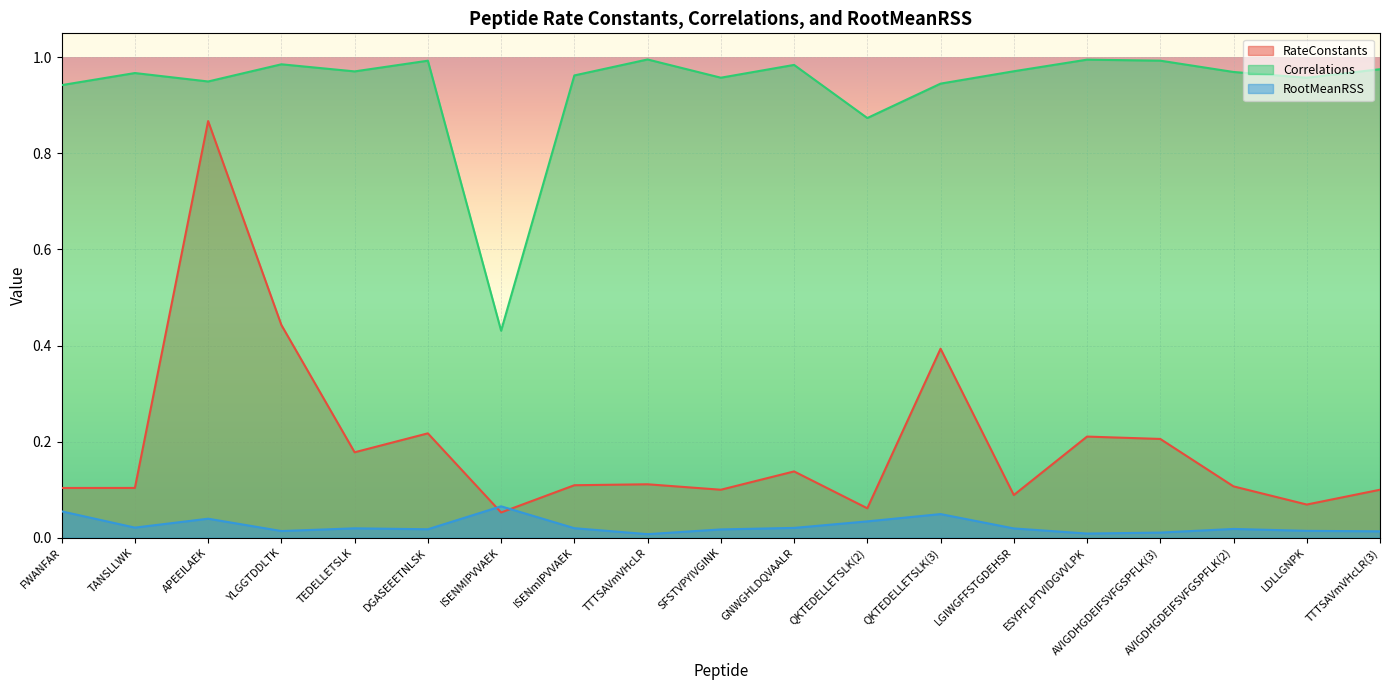

How many lines are shown in the chart?

3